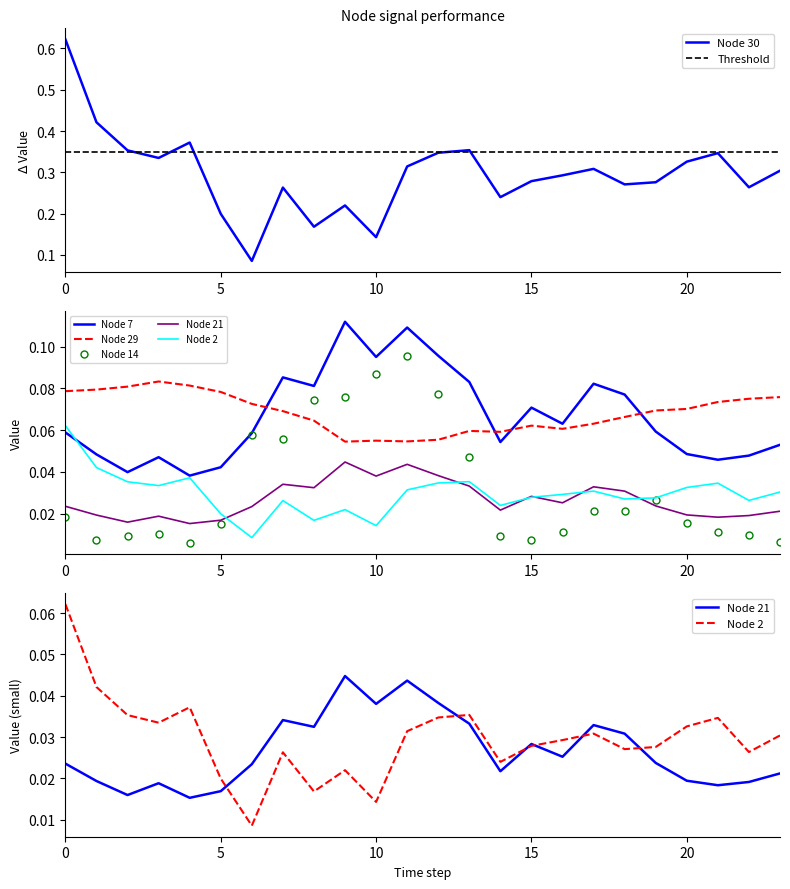

Between 1 and 6, which is larger?

1